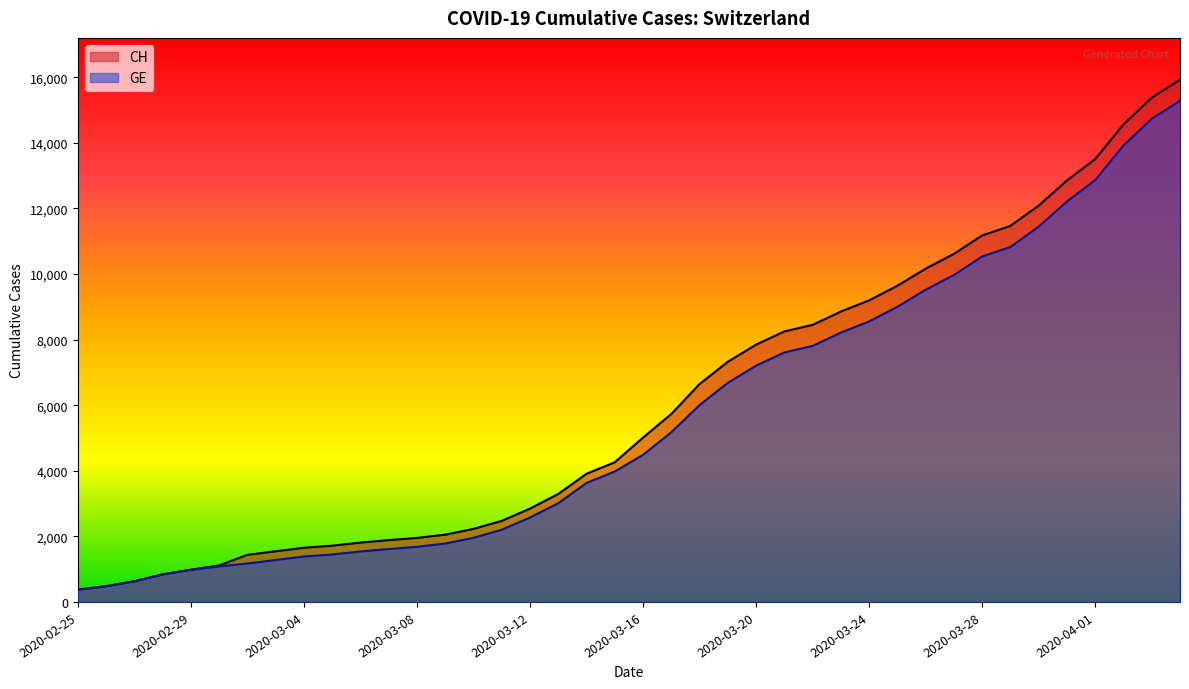

True or false: CH and GE cross at least once.

False